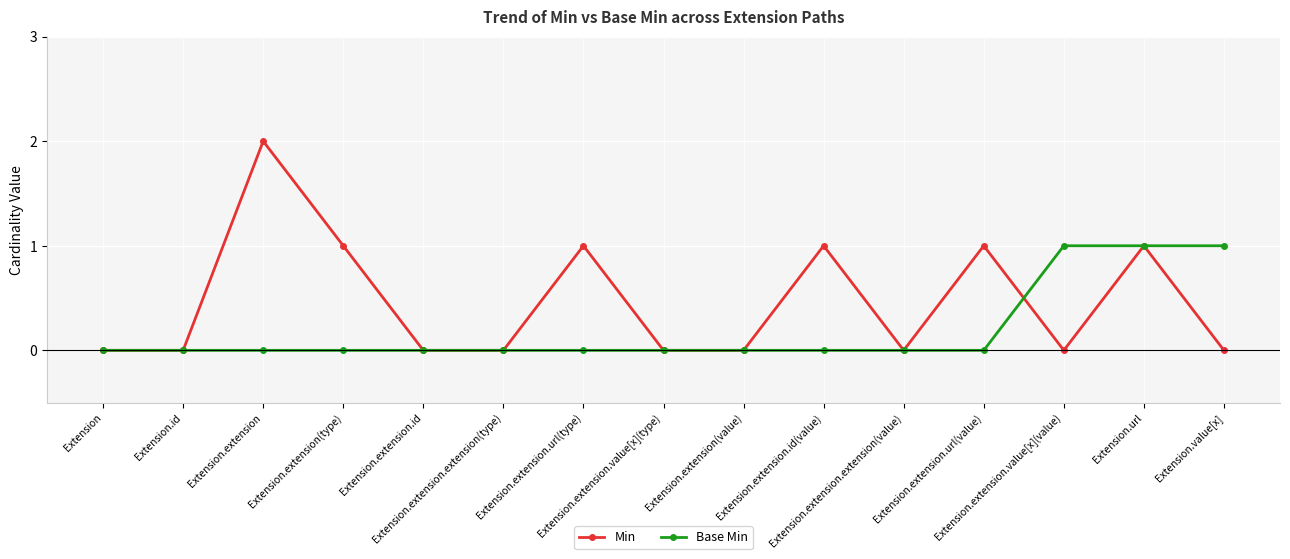

True or false: Base Min and Min intersect in this chart.

True